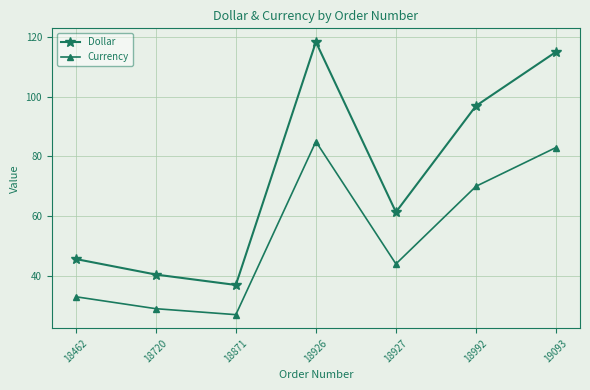

Where is Dollar nearest to the value 77?

18927